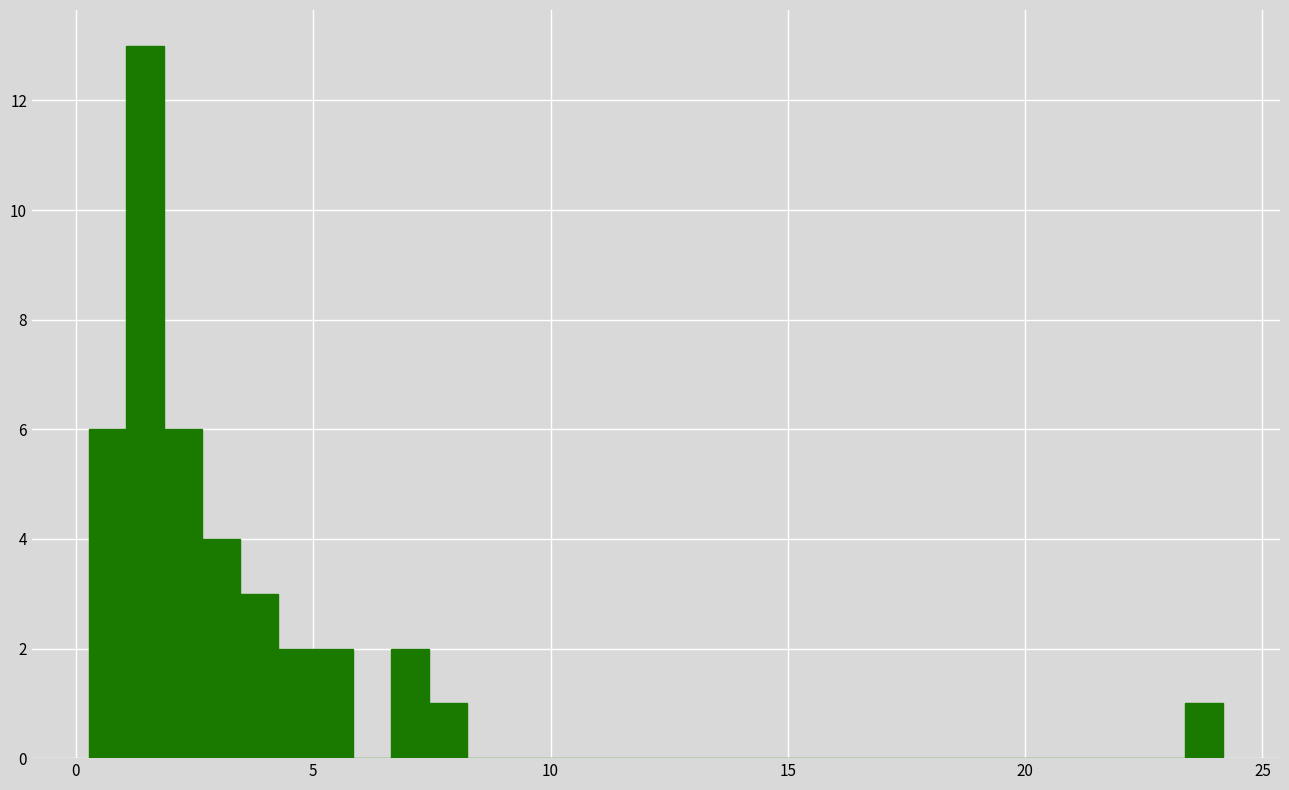

Read against the x-axis, roughly where is the centre of the tallest bar?

1.5